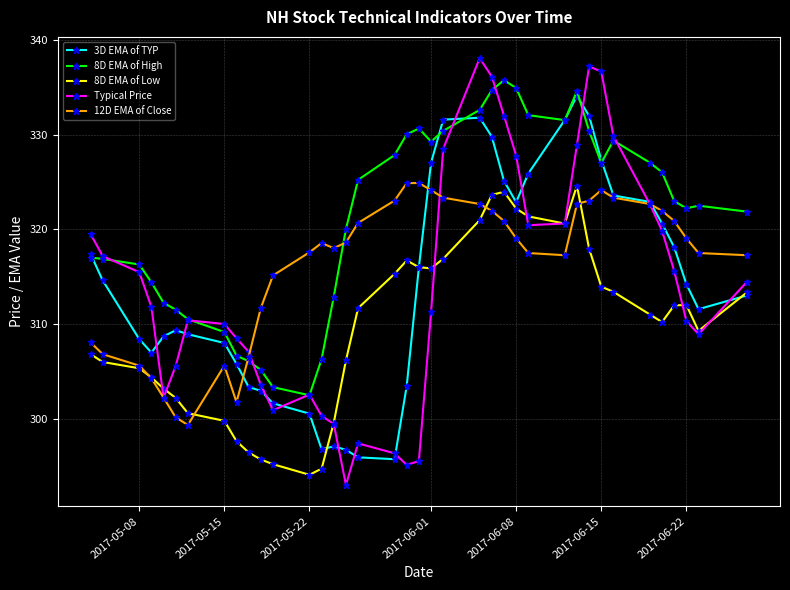

What is the greatest value displayed?

338.1